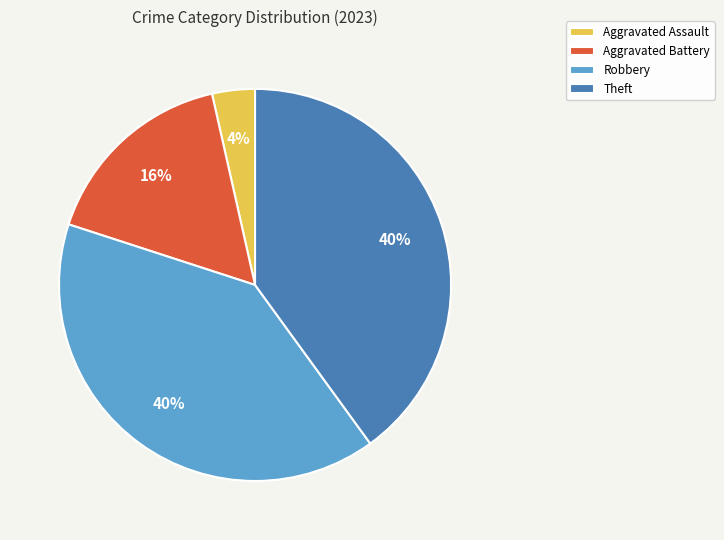

To the nearest percent, what is the difference between the Robbery and Aggravated Battery slice percentages?

24%